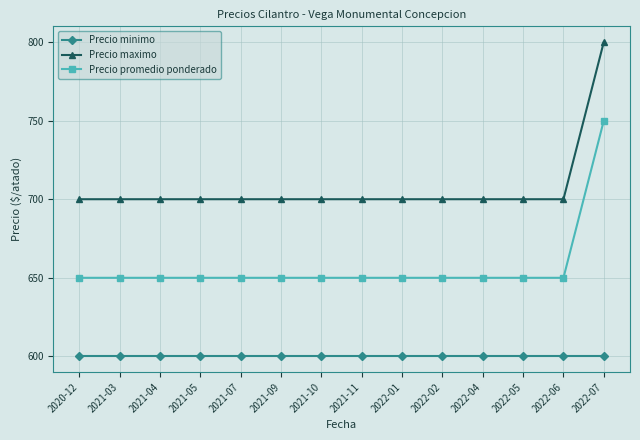

What is the smallest value displayed?

600